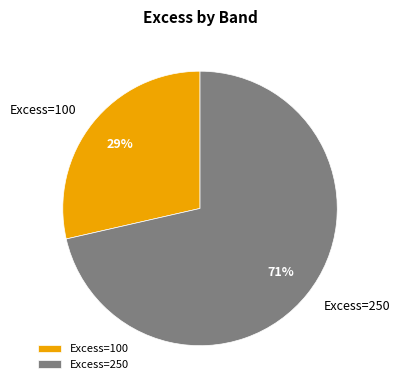

How many segments does this pie chart have?

2